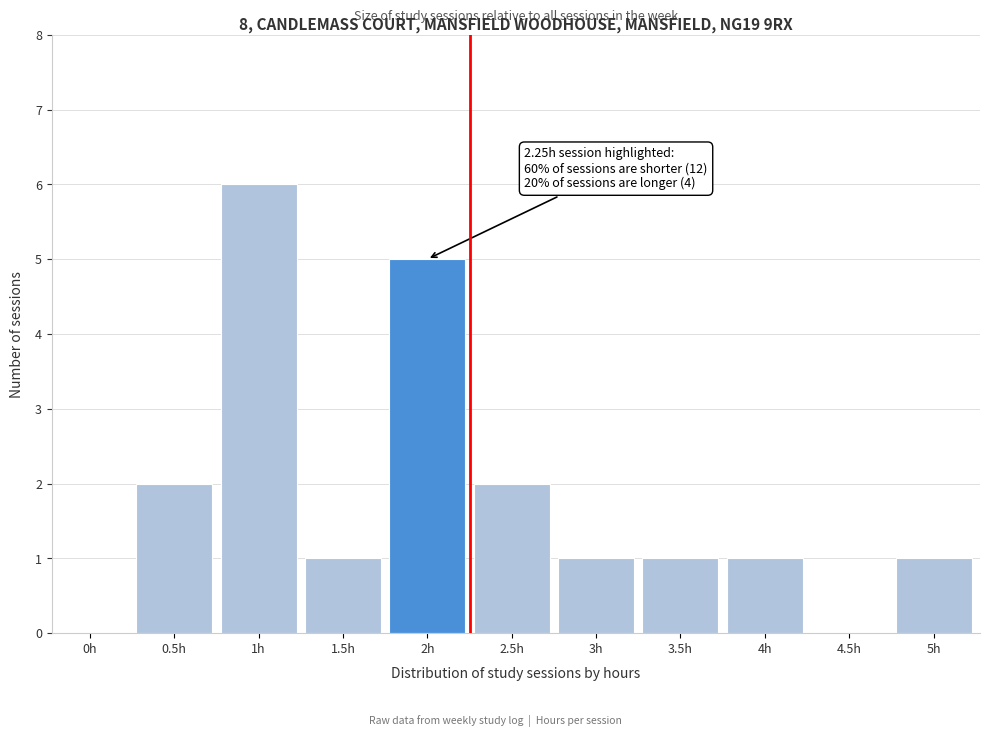

Reading left to right, what are all the values shown in this chart?

0h=0	0.5h=2	1h=6	1.5h=1	2h=5	2.5h=2	3h=1	3.5h=1	4h=1	4.5h=0	5h=1